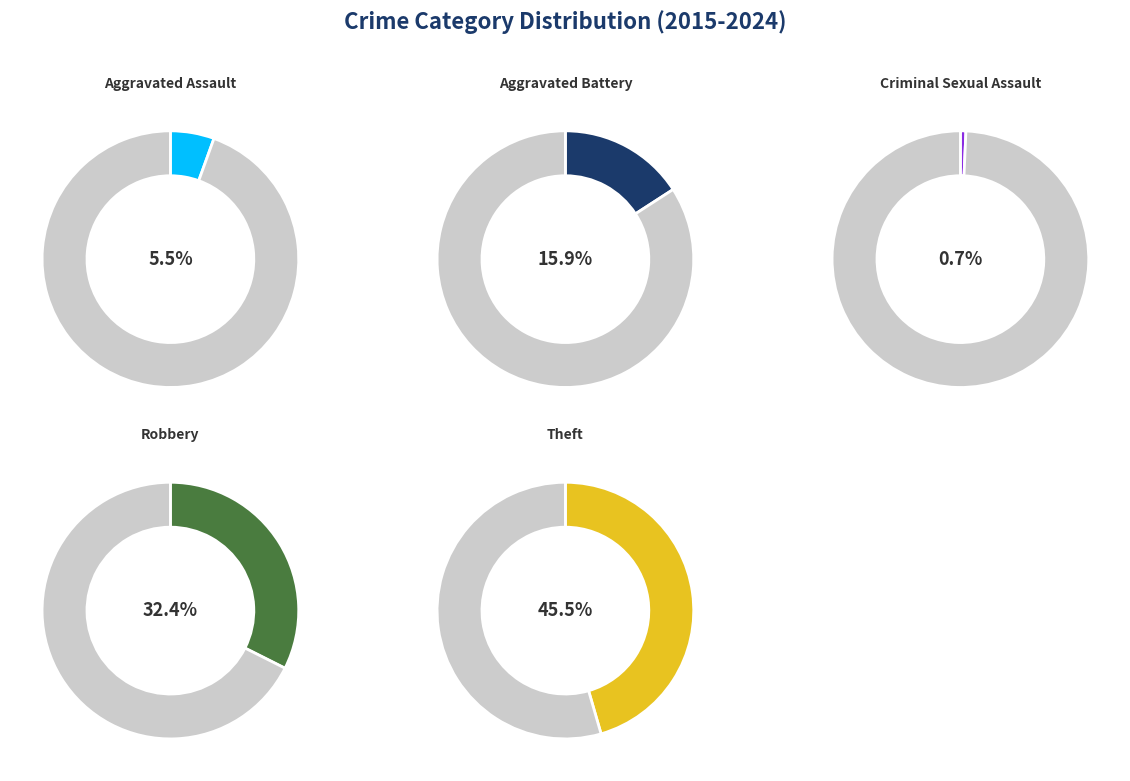

What percentage is the Aggravated Assault slice, to the nearest percent?

6%